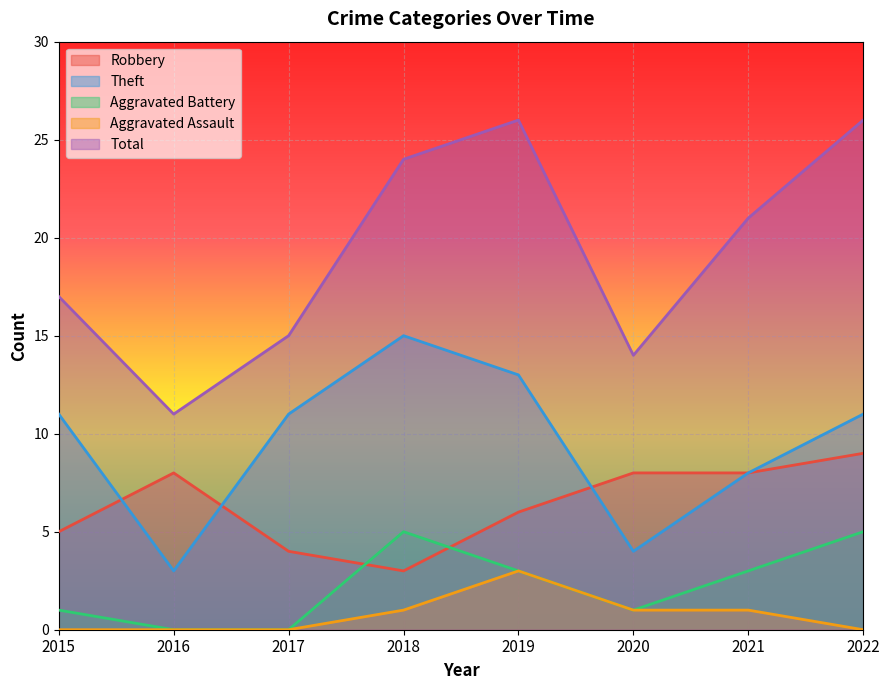

Where is the first local maximum for Total?

2019